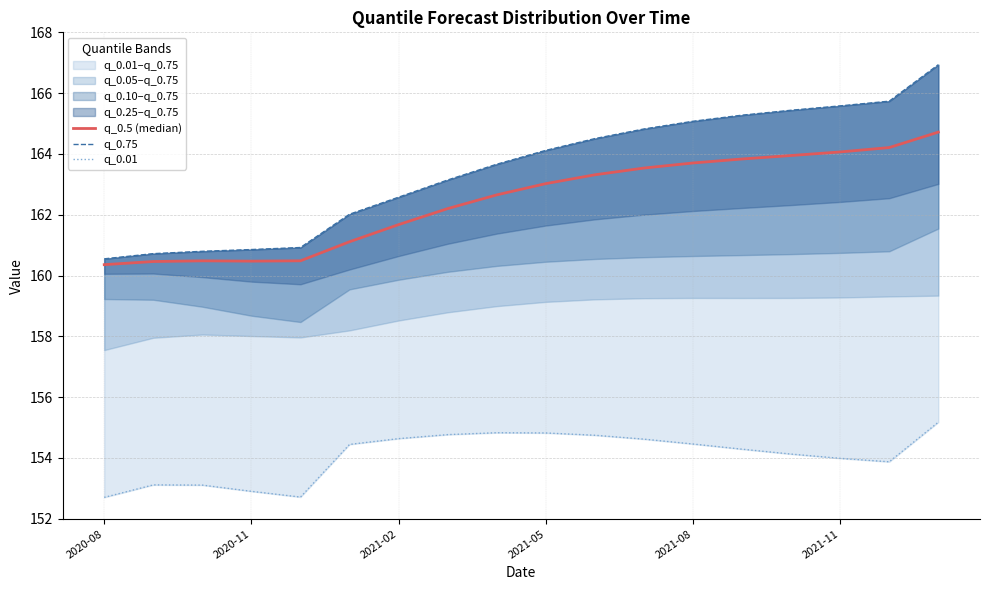

Which series has the largest total across all categories?

q_0.75